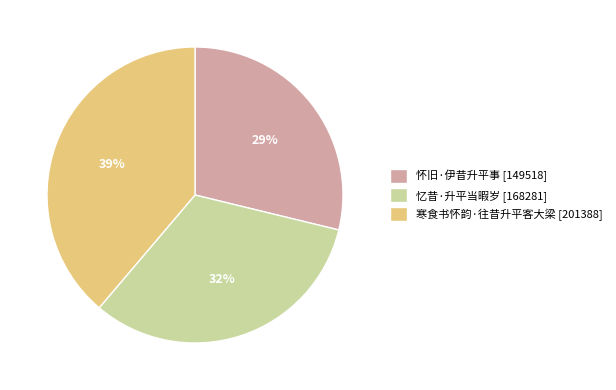

Count the number of slices in the pie.

3